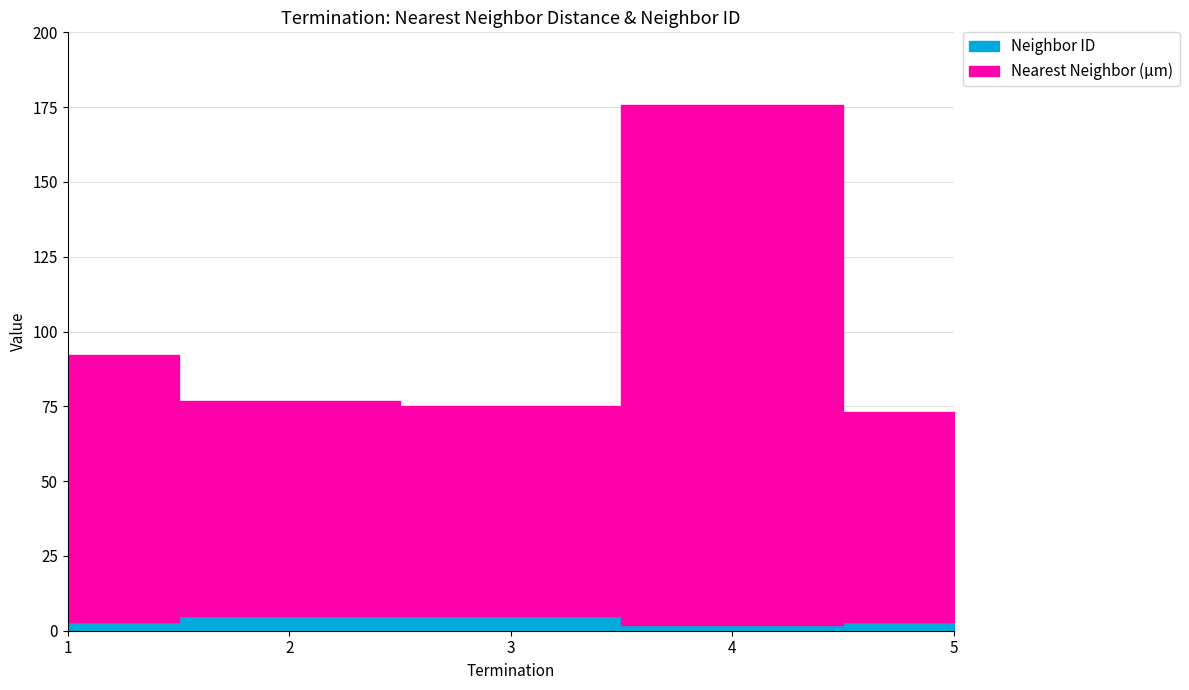

The value of Nearest Neighbor (µm) at 3 is 70.0. True or false?

True